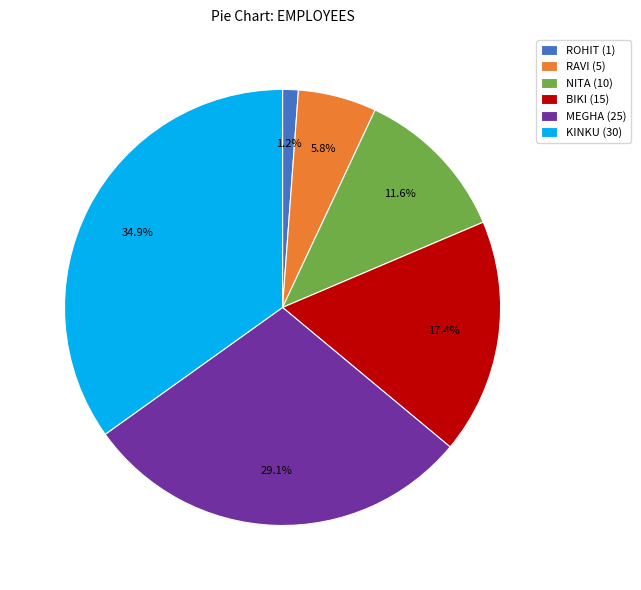

How many slices are in this pie chart?

6